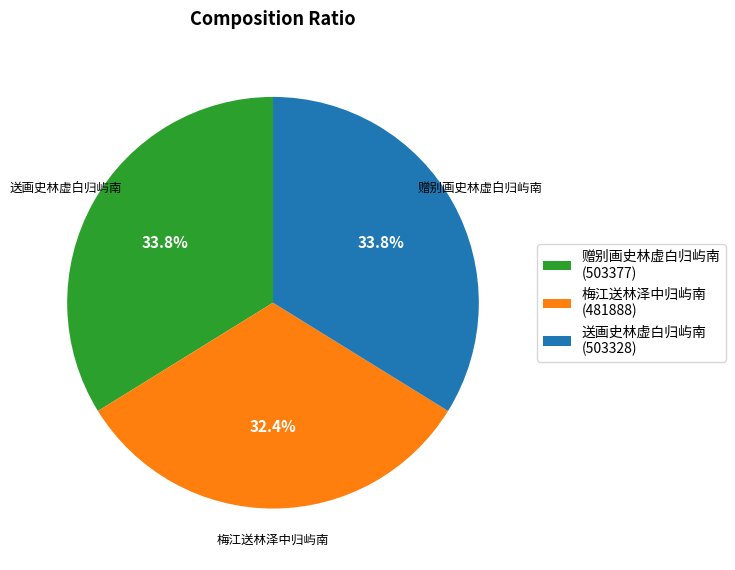

What is the ratio of the value at 送画史林虚白归屿南 (503328) to the value at 梅江送林泽中归屿南 (481888)?

1.0